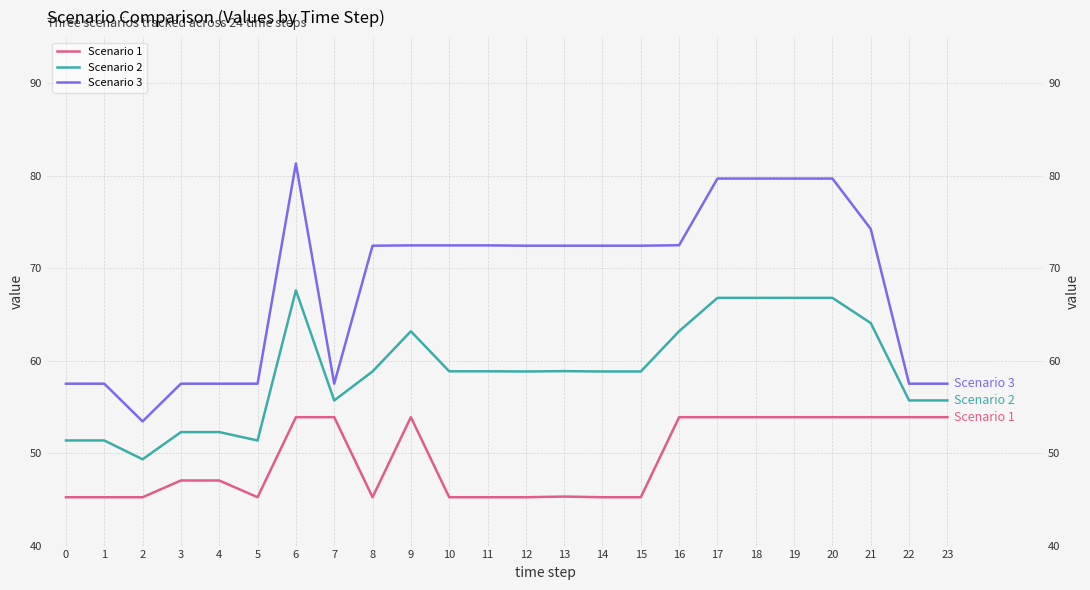

At which label does Scenario 3 reach its minimum?

2